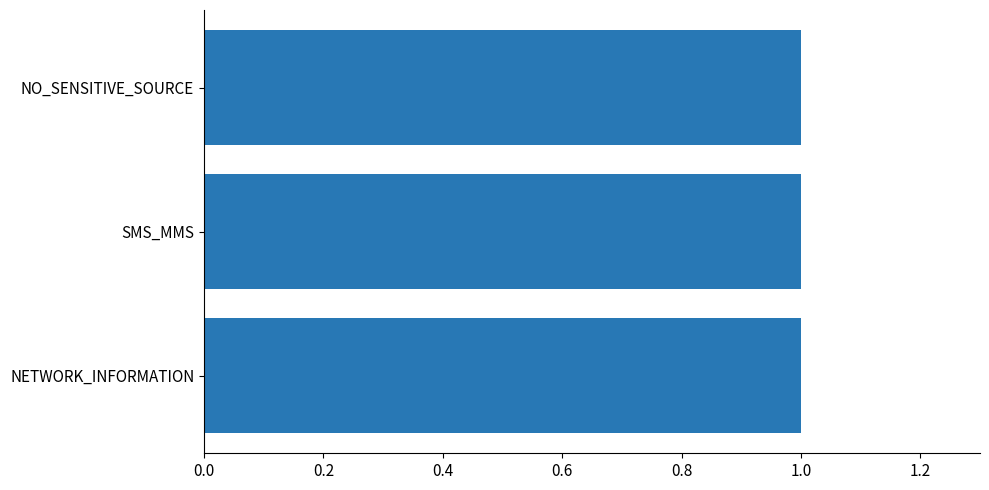

Are the bars horizontal?

Yes